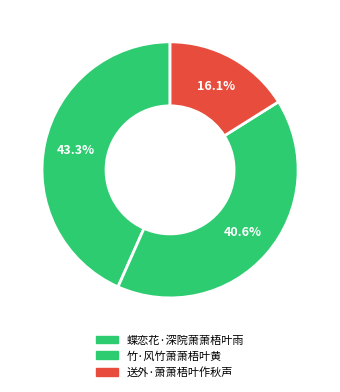

Which slice is the smallest?

送外·萧萧梧叶作秋声